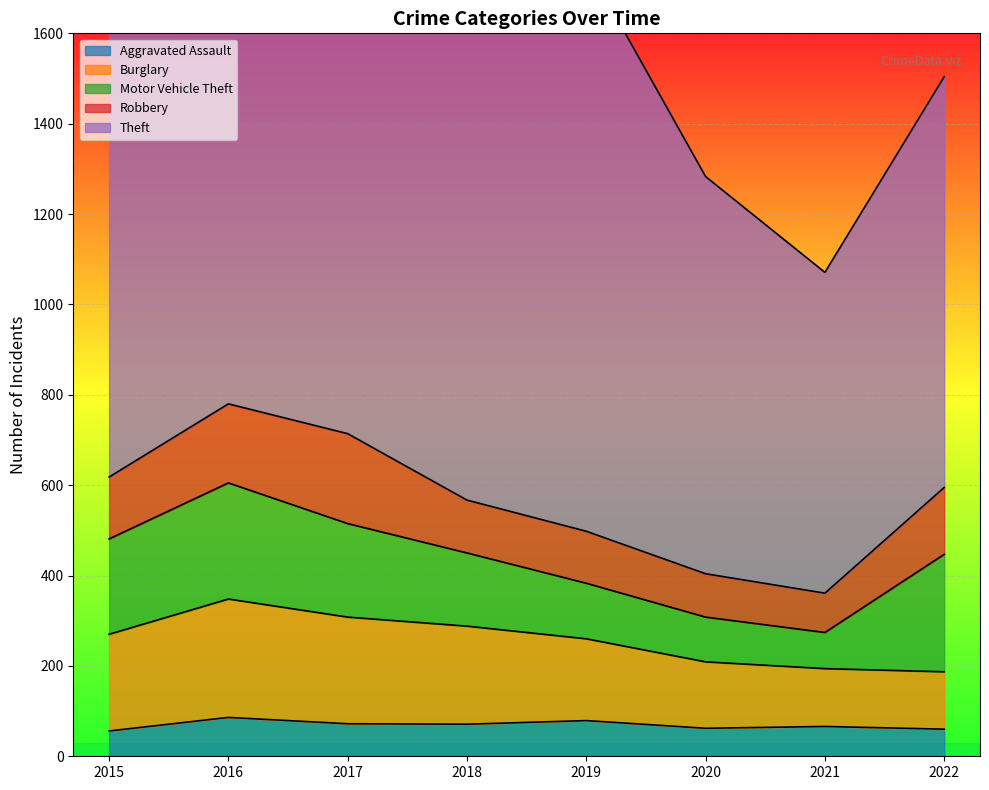

Reading left to right, list all the values displayed in this chart.

Aggravated Assault: 56	86	72	71	79	62	66	60
Burglary: 214	262	236	217	181	147	128	127
Motor Vehicle Theft: 211	257	207	162	123	99	80	260
Robbery: 137	175	199	117	115	96	87	148
Theft: 1033	1137	1182	1163	1256	879	710	909